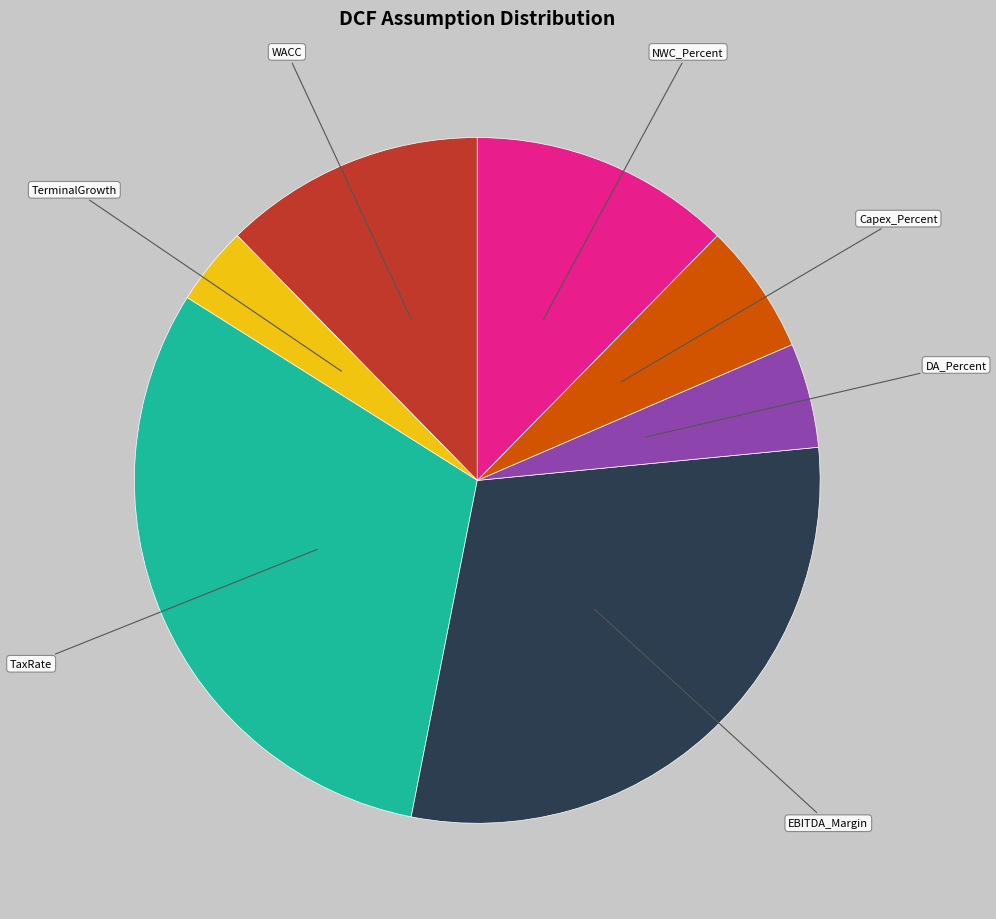

How many segments does this pie chart have?

7